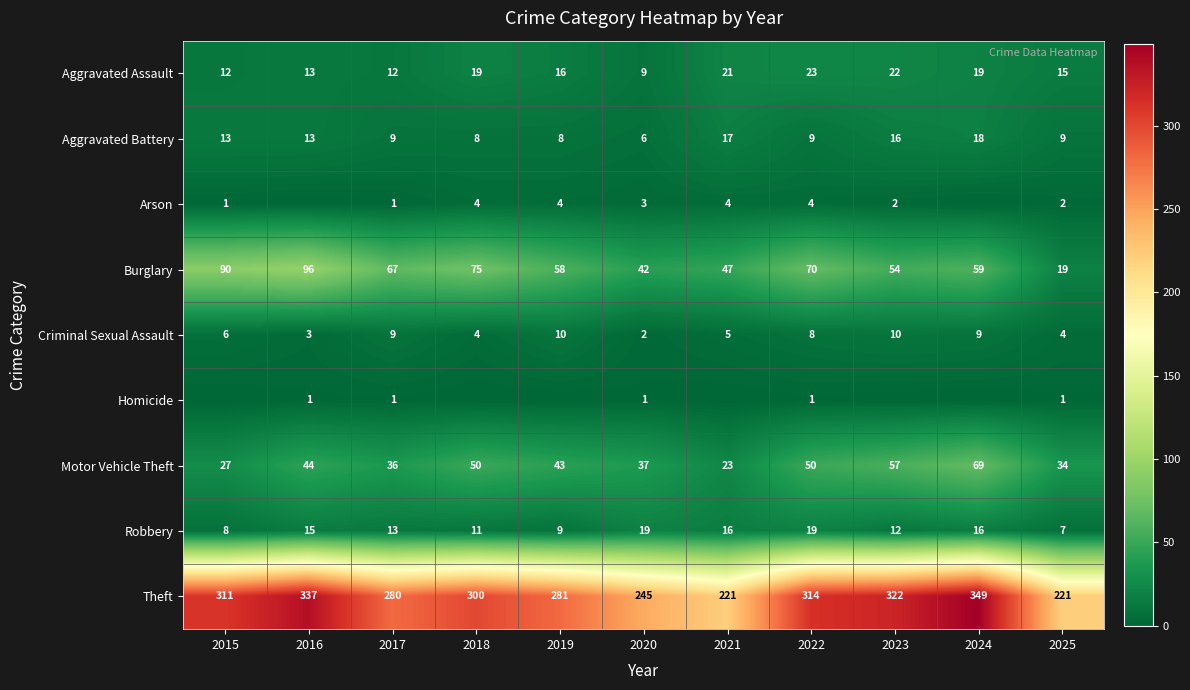

At which category is the sum across all series the highest?

2024